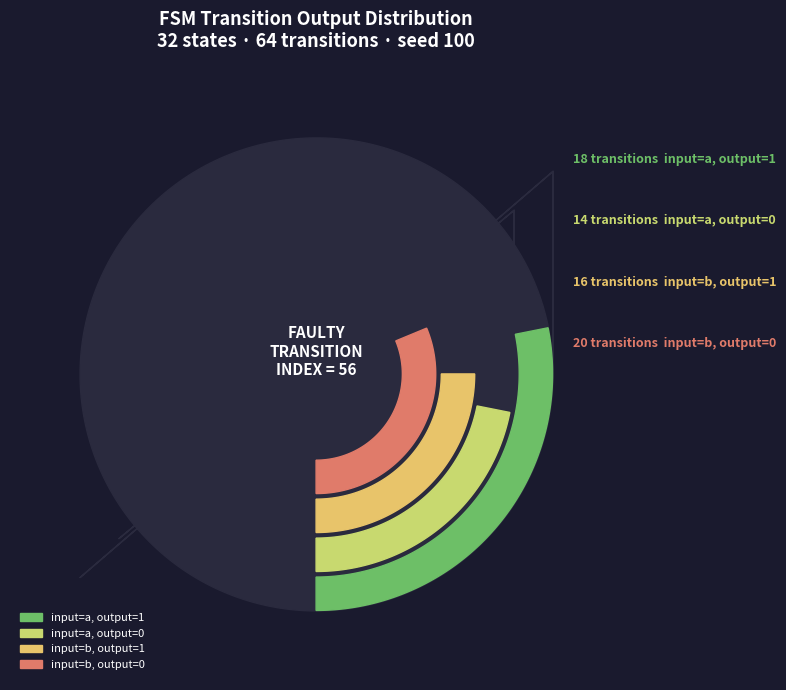

Between input=b, output=0 and input=a, output=1, which is larger?

input=b, output=0